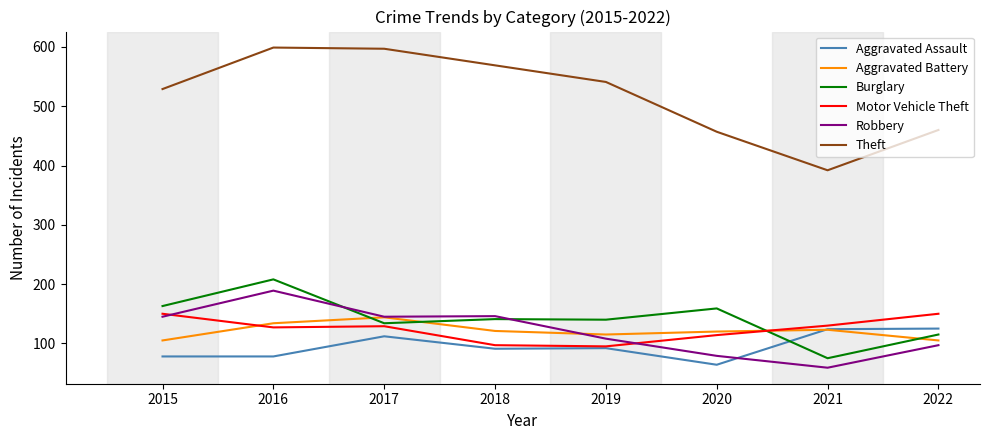

Is the value of Motor Vehicle Theft at 2022 greater than the value of Aggravated Assault at 2016?

Yes